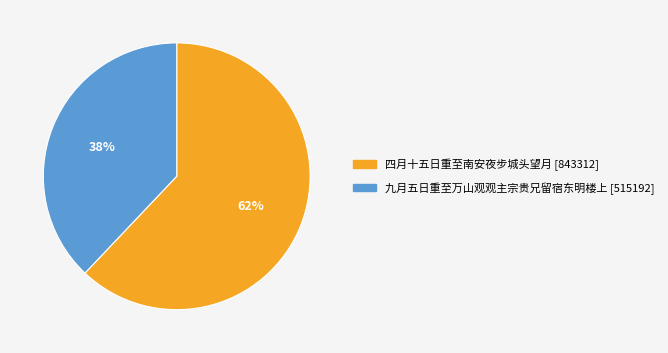

To the nearest percent, what is the difference between the 四月十五日重至南安夜步城头望月 and 九月五日重至万山观观主宗贵兄留宿东明楼上 slice percentages?

24%